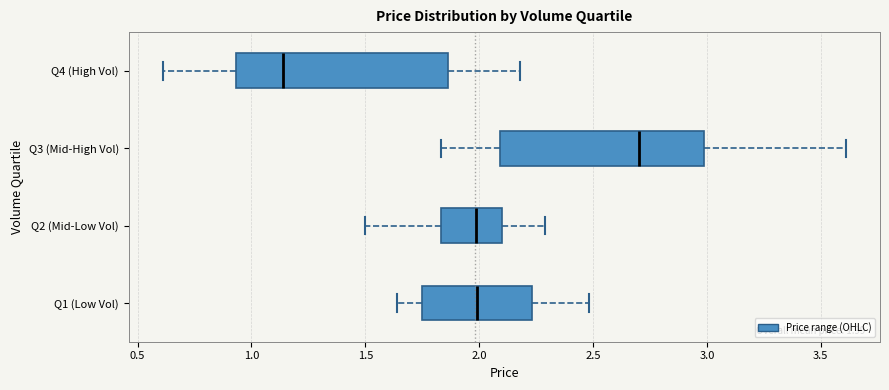

Which box has the furthest to the left median line?

Q4 (High Vol)